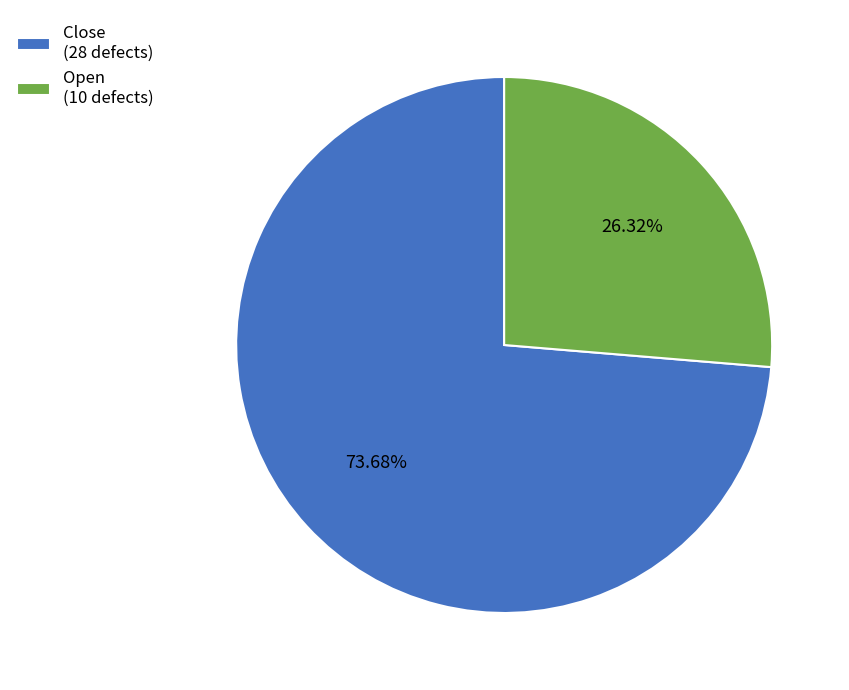

Which slice is the largest?

Close (28 defects)